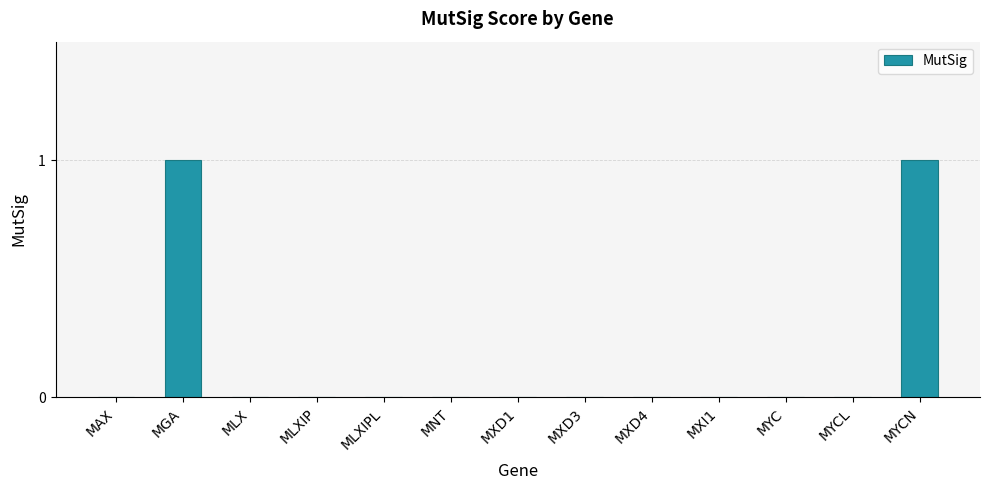

How many series are shown in this chart?

1